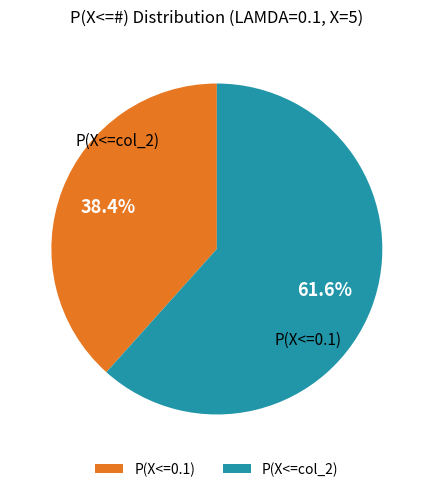

What percentage do P(X<=0.1) and P(X<=col_2) together represent?

100.0%